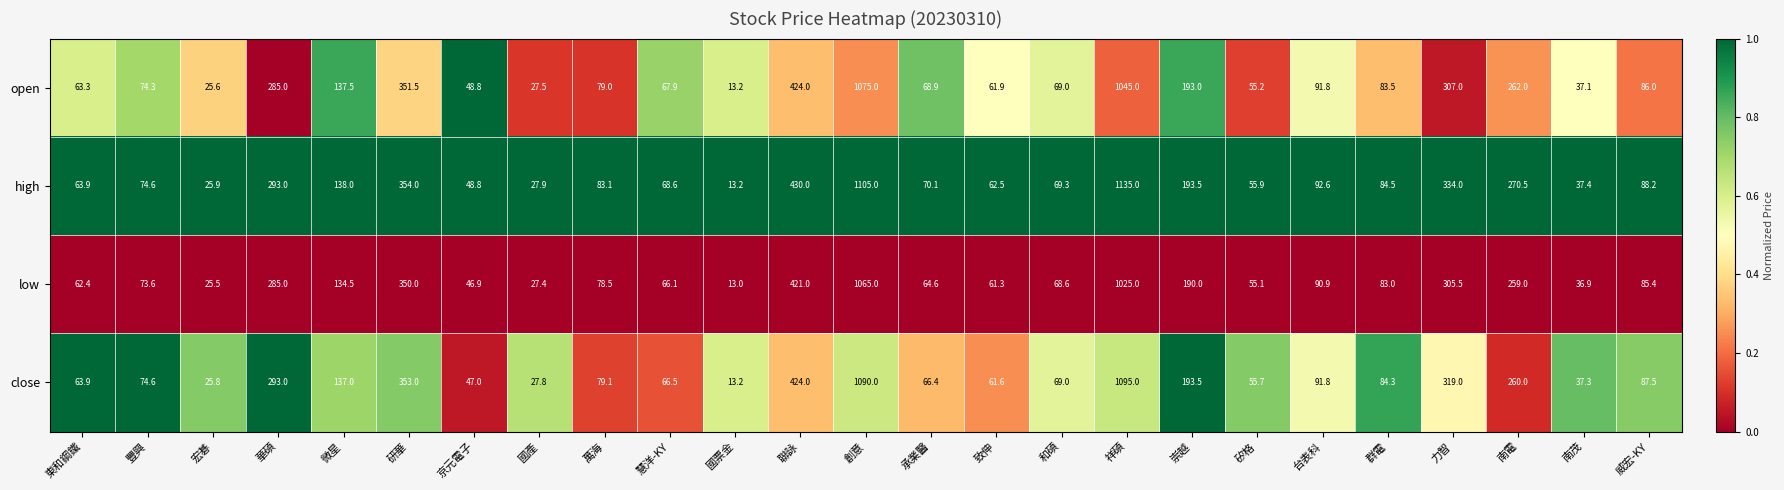

At which label does close first exceed 79?

華碩